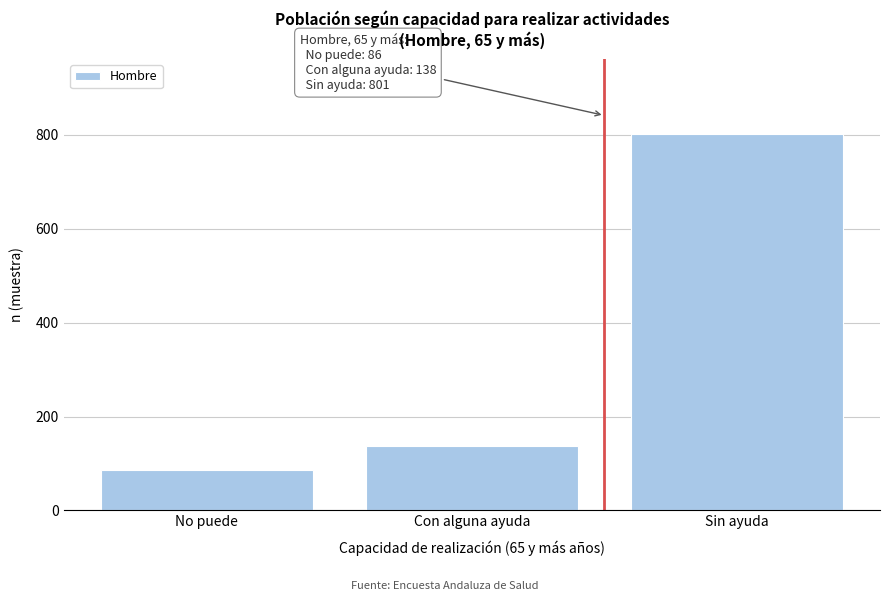

Reading left to right, what are all the values shown in this chart?

No puede=86	Con alguna ayuda=138	Sin ayuda=801